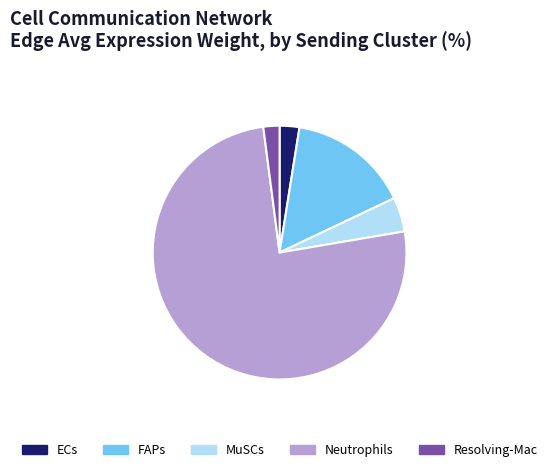

Is there any slice that represents more than half of the pie?

Yes